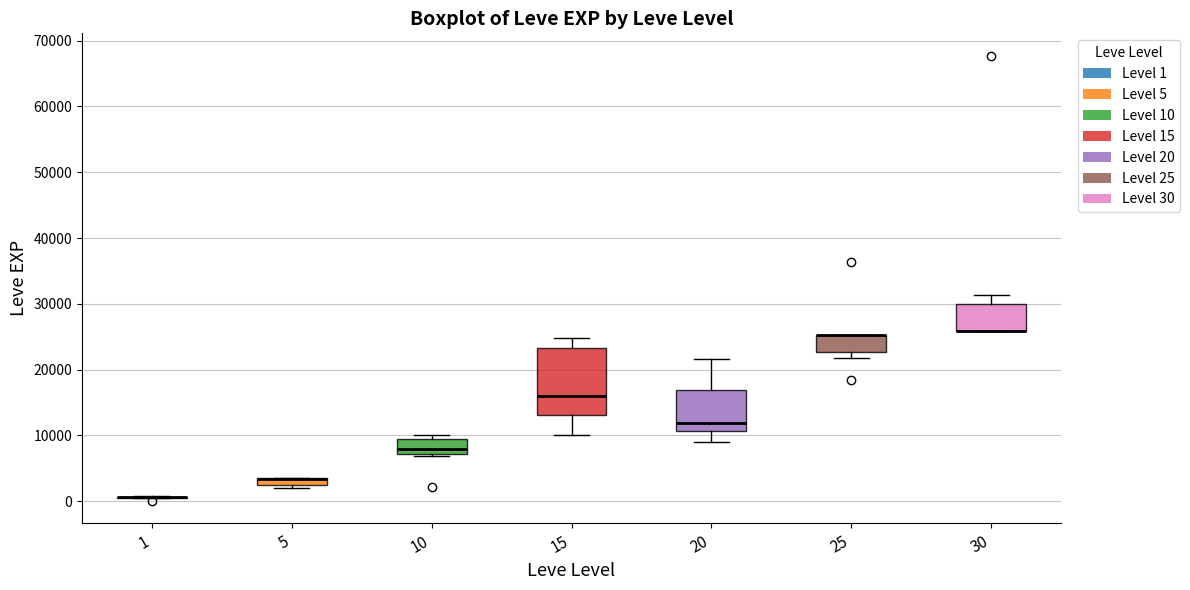

Where is the lower edge of the box at x = 30 on the y-axis? The values are not printed on the chart, so give them approximately, as read against the axis.

26000